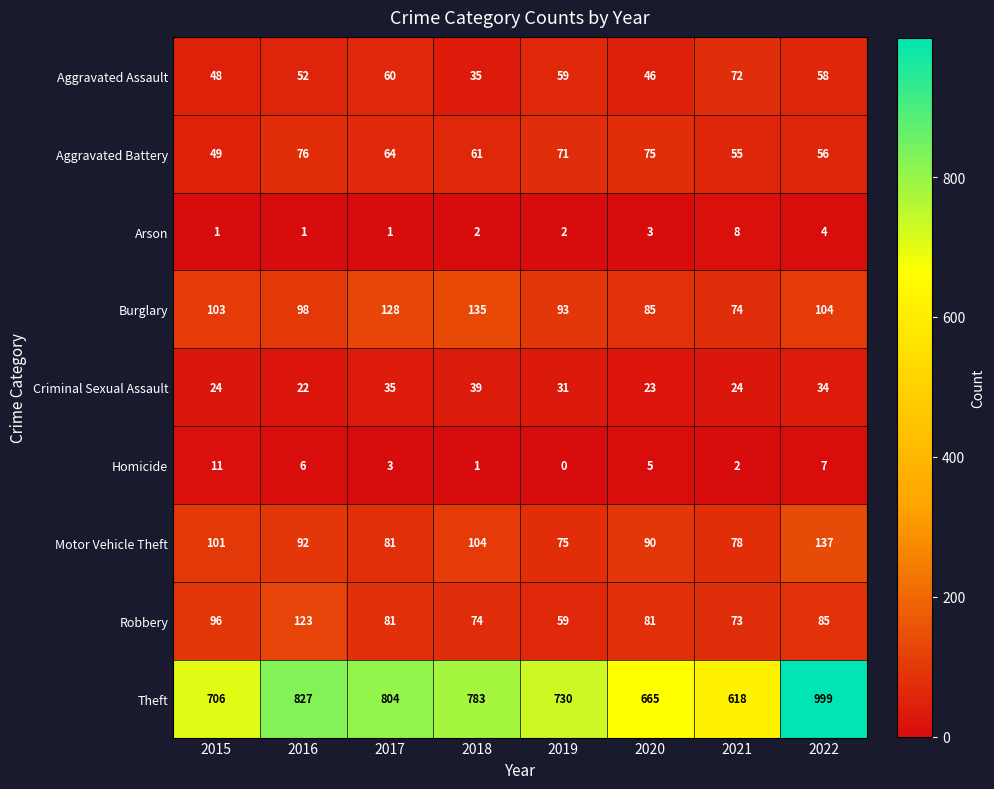

The value of Robbery at 2021 is 73. True or false?

True